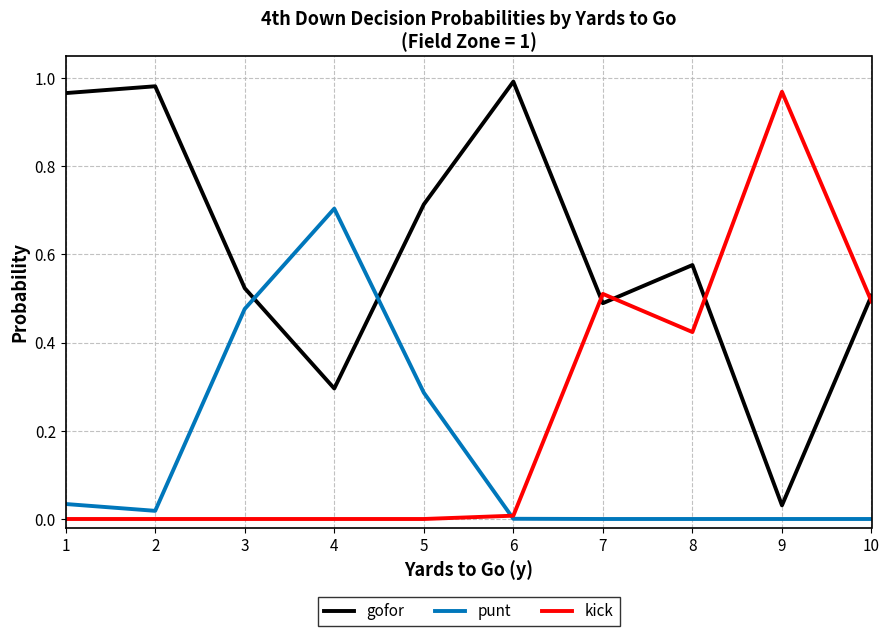

The value of gofor at 4 is 0.5. True or false?

False